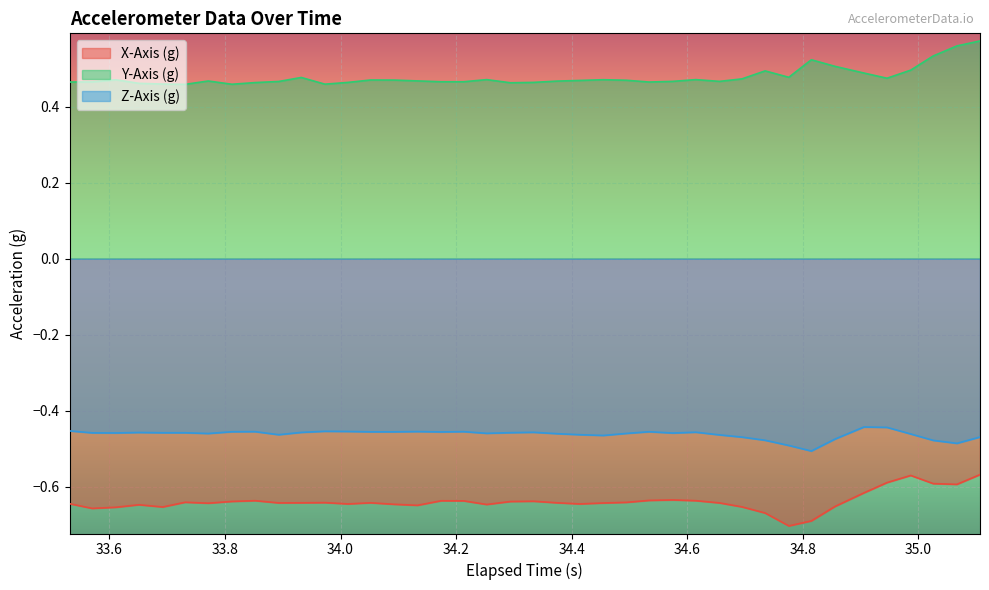

What is the difference between the maximum and minimum values in the X-Axis (g) series?

0.1